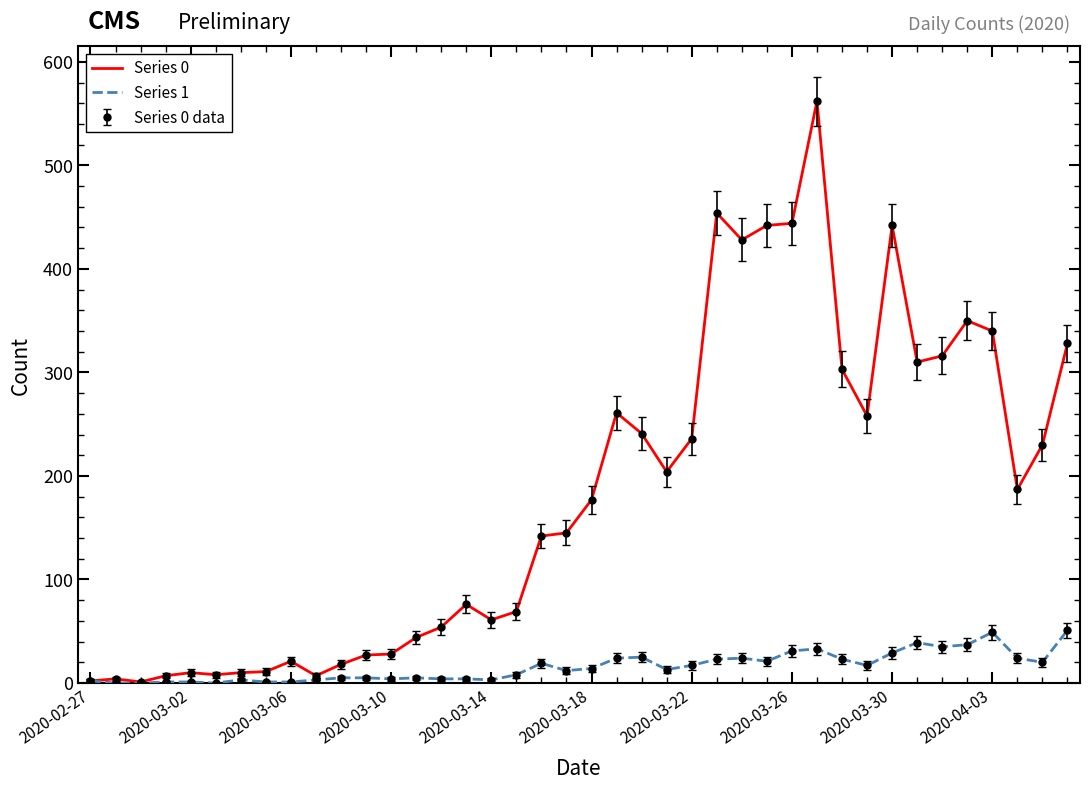

True or false: Series 1 and Series 0 cross at least once.

False